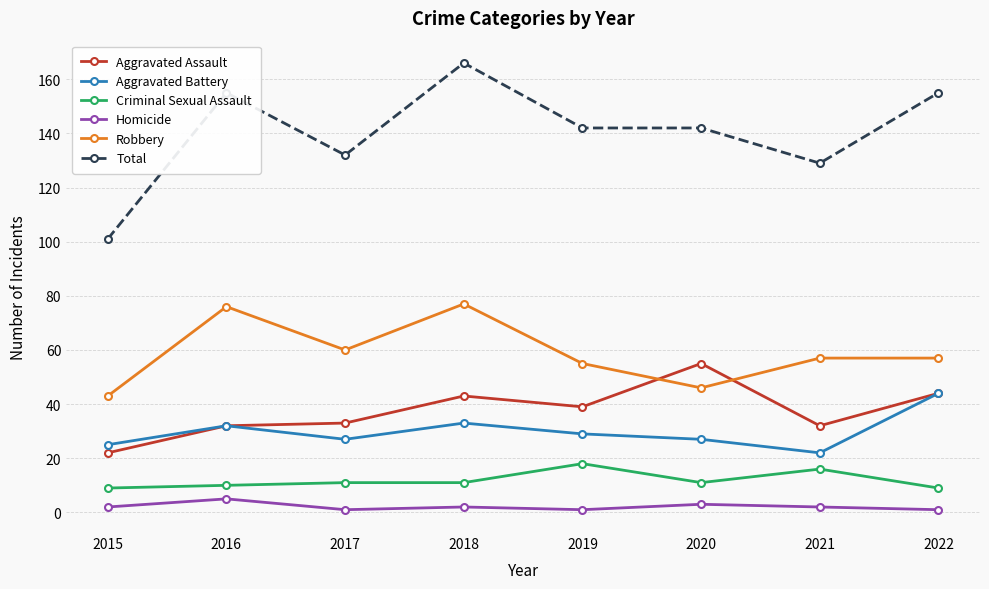

What is the maximum value shown in the chart?

166